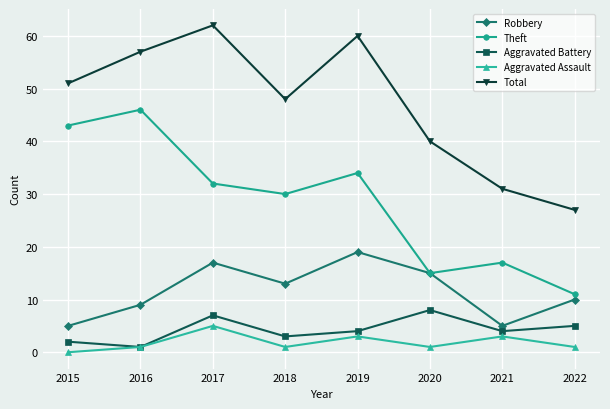

In Total, how many points are lower than both neighbors (excluding endpoints)?

1